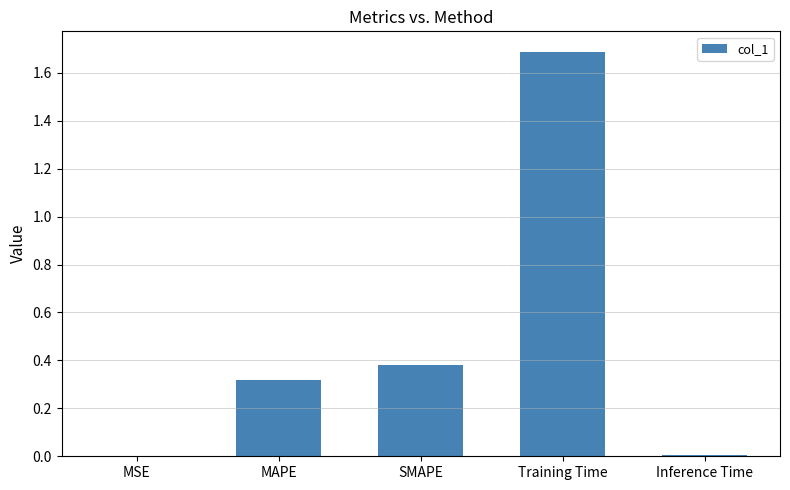

The value at MSE is 0.0. True or false?

True